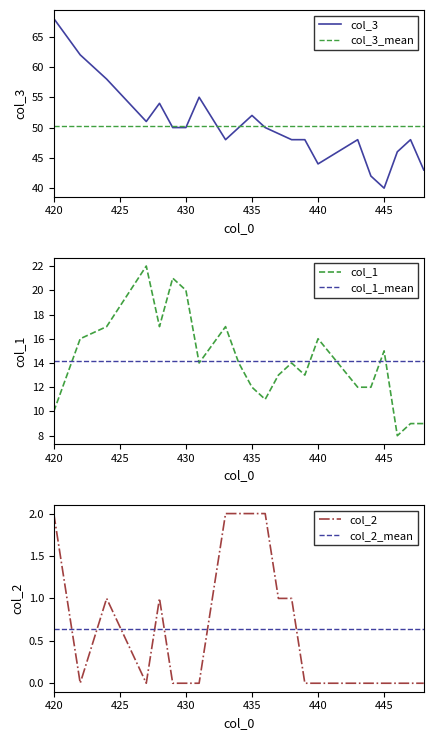

Rank the series at 434 from highest to lowest value.

col_3, col_1, col_2